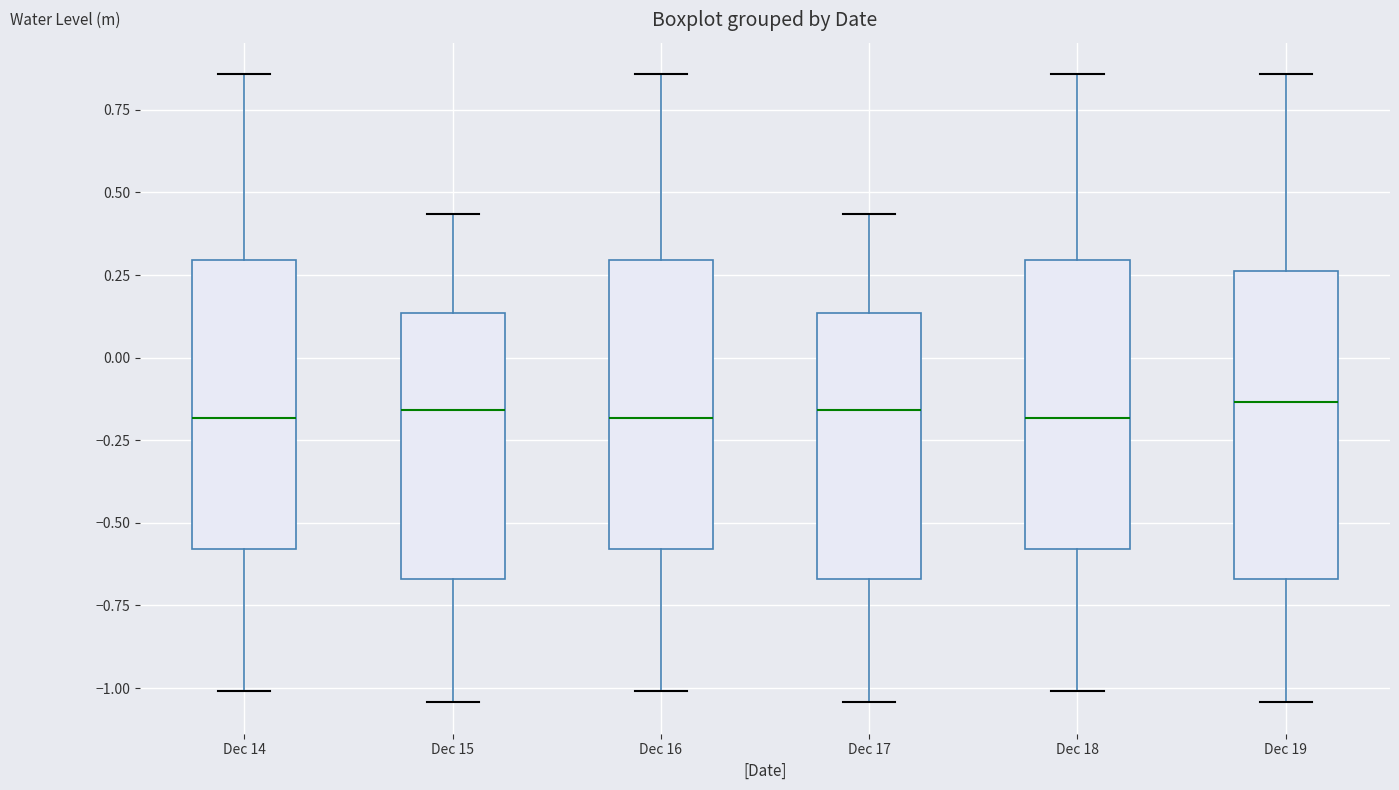

Reading left to right, read every box against the y-axis: the position of its median line, the range the box covers, and the ends of its whiskers. The values are not printed on the chart, so give them approximately, as read against the axis.

Dec 14: median -0.20, box -0.60 to 0.30, whiskers -1.00 to 0.85
Dec 15: median -0.15, box -0.65 to 0.15, whiskers -1.05 to 0.45
Dec 16: median -0.20, box -0.60 to 0.30, whiskers -1.00 to 0.85
Dec 17: median -0.15, box -0.65 to 0.15, whiskers -1.05 to 0.45
Dec 18: median -0.20, box -0.60 to 0.30, whiskers -1.00 to 0.85
Dec 19: median -0.15, box -0.65 to 0.25, whiskers -1.05 to 0.85